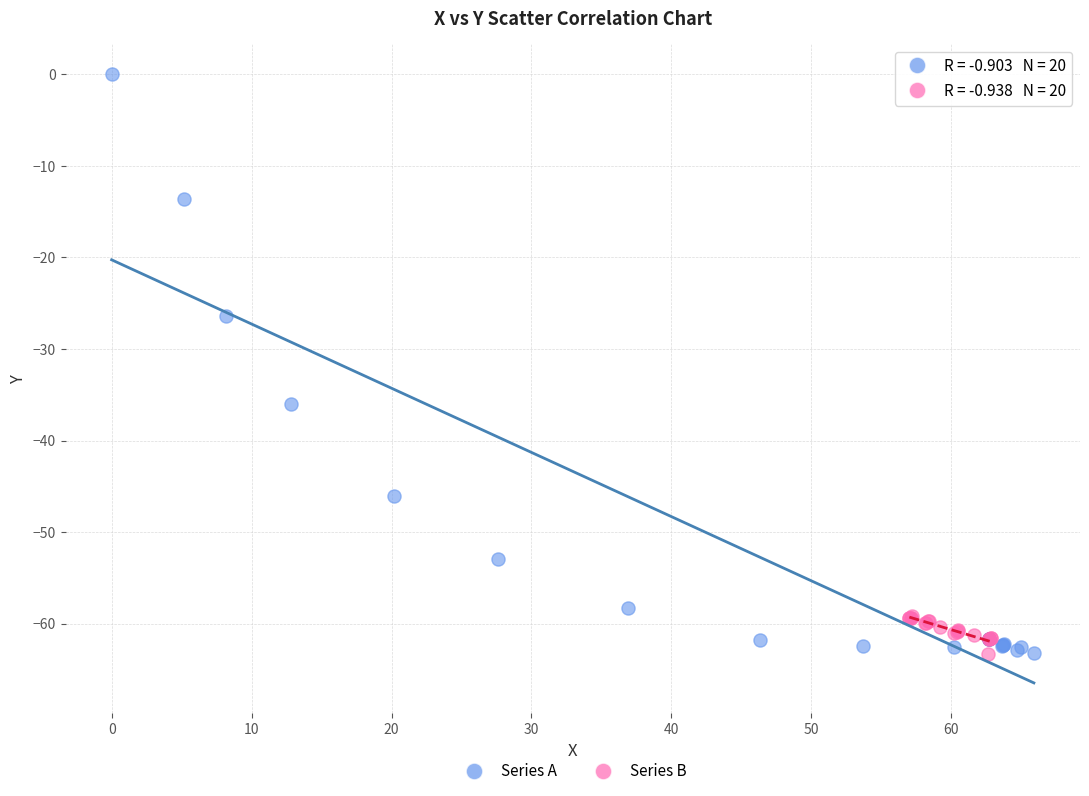

Which series has the largest Y range (max minus min)?

Series A